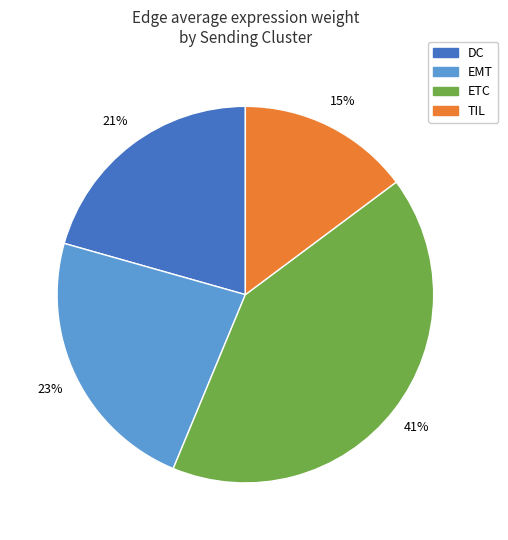

How many segments does this pie chart have?

4